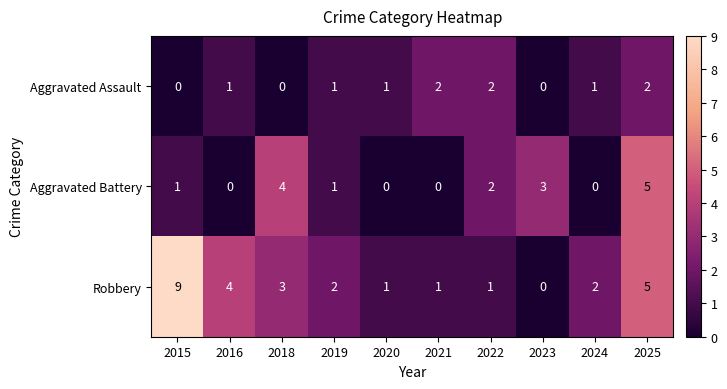

Read the Robbery value at 2018.

3